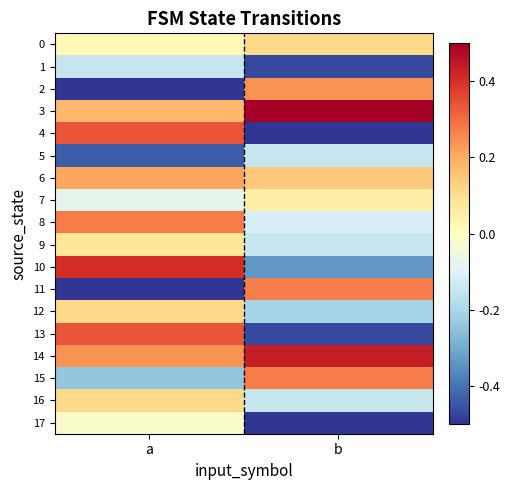

What is the greatest value displayed?

0.5